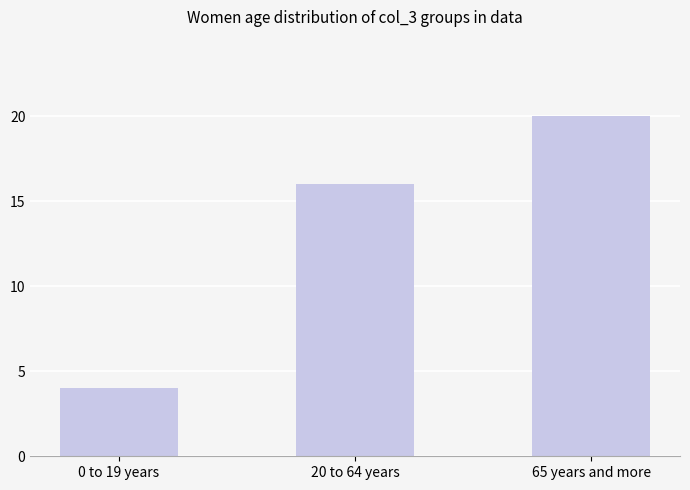

Reading left to right, extract all data points from this chart.

0 to 19 years=4	20 to 64 years=16	65 years and more=20